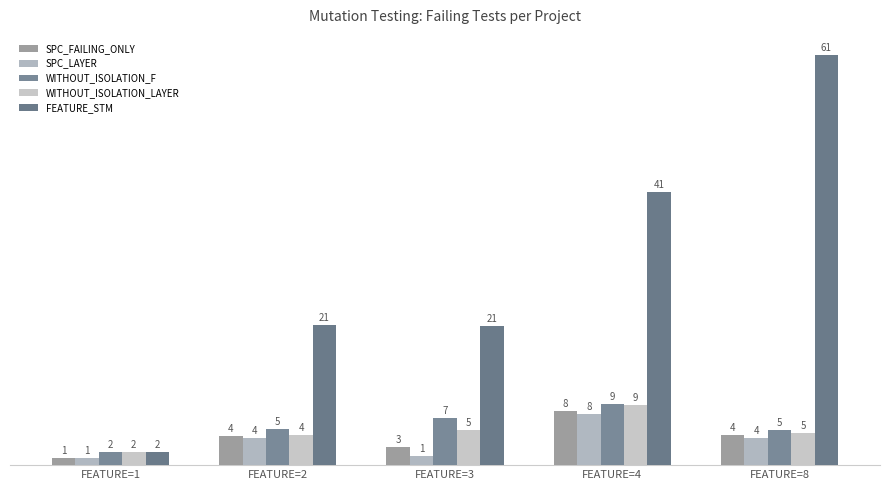

How many bars are there in total?

25